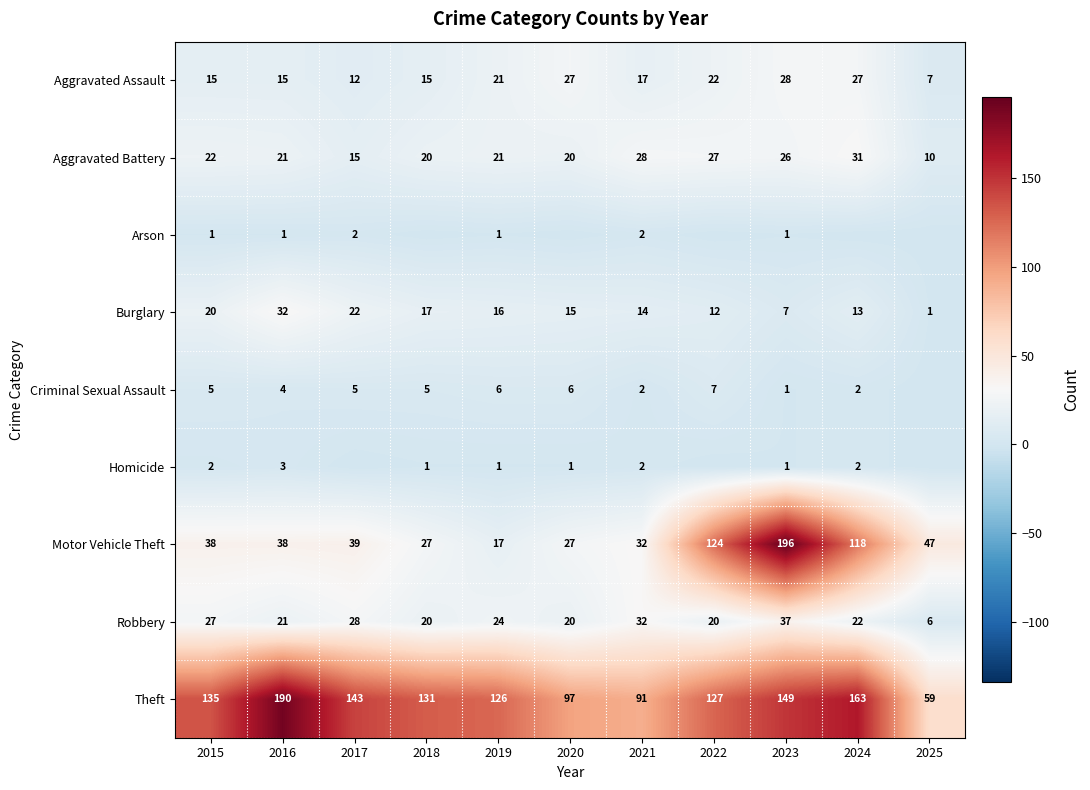

Count the number of data series in this chart.

9